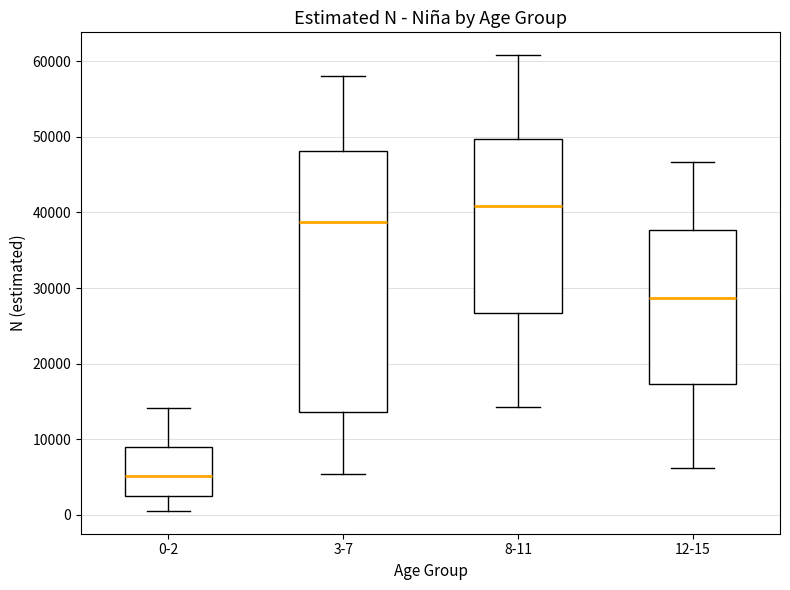

Where is the lower edge of the box for 3-7 on the y-axis? The values are not printed on the chart, so give them approximately, as read against the axis.

14000